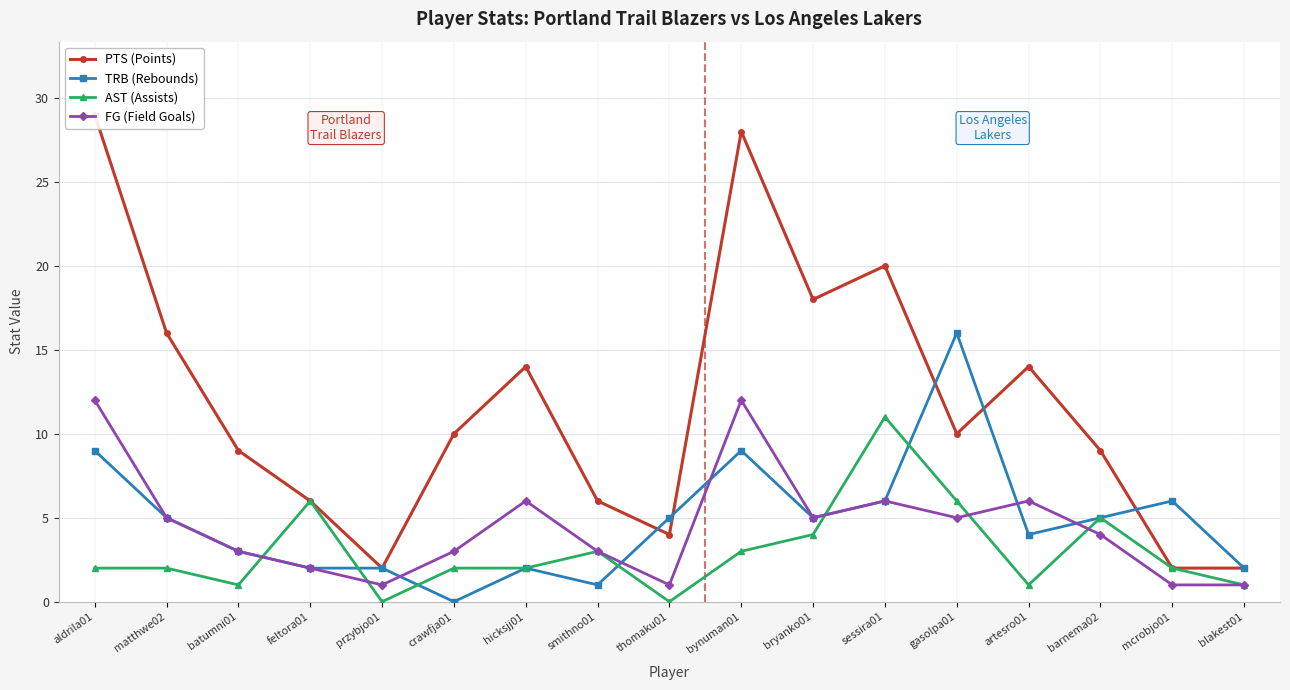

How many interior local valleys does the AST (Assists) series have?

4